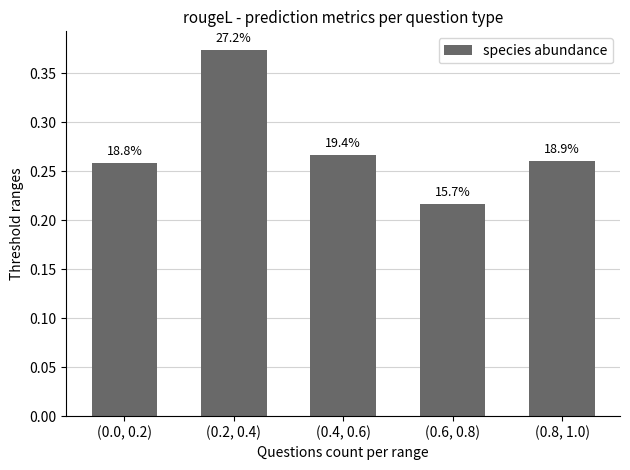

What is the label of the 1st bar from the right?

(0.8, 1.0)